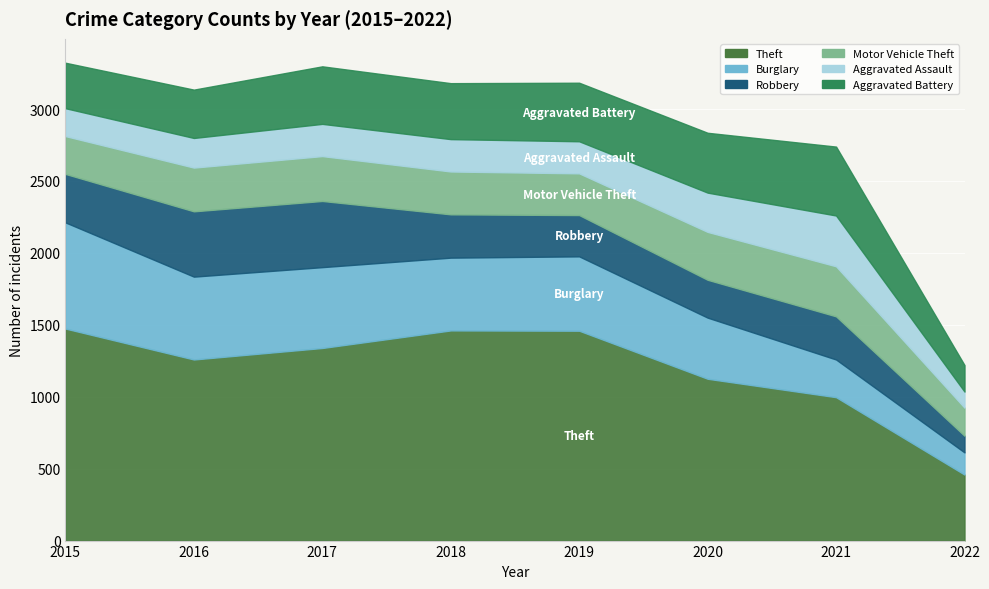

True or false: Theft and Aggravated Battery cross at least once.

False